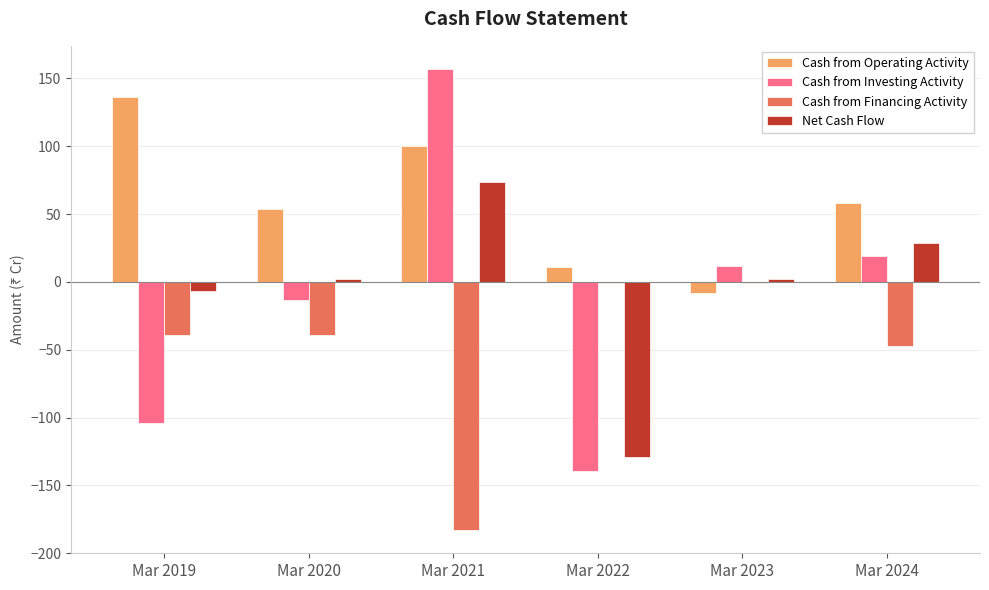

What is the sum of all Cash from Investing Activity values?

-68